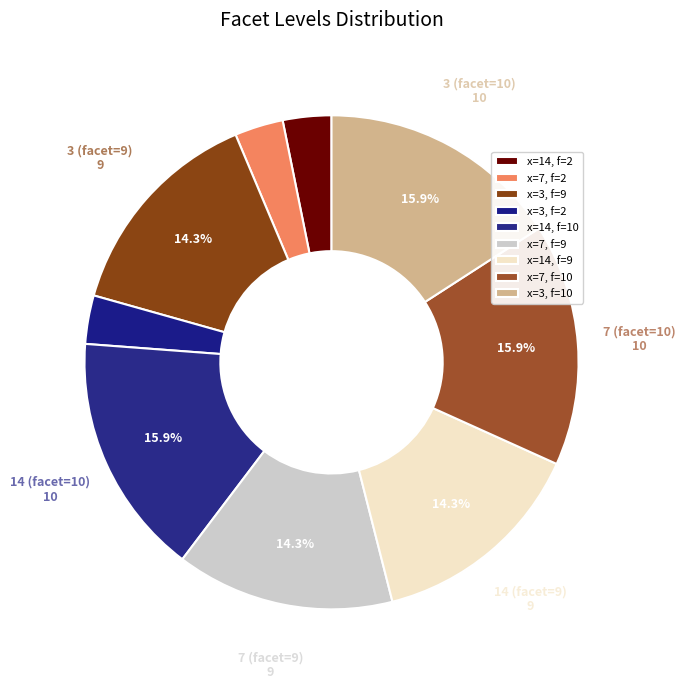

Count the number of slices in the pie.

9